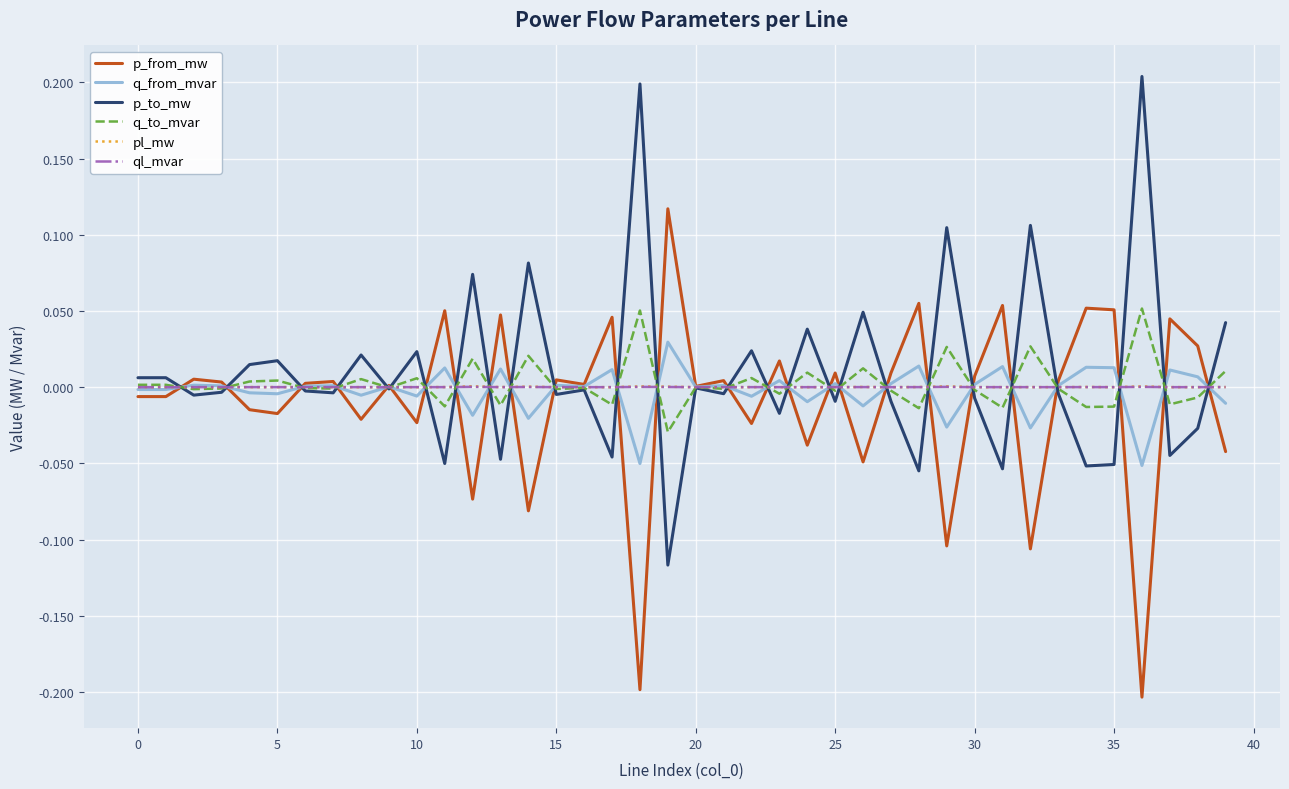

What is the sum of all p_to_mw values?

0.4